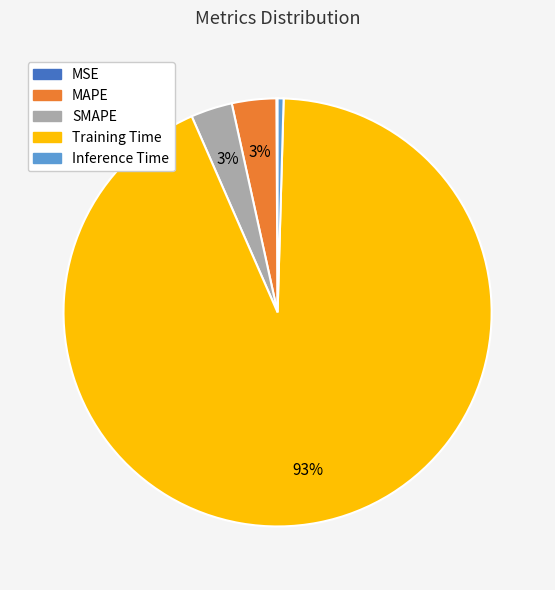

To the nearest percent, what percentage of the pie is SMAPE?

3%